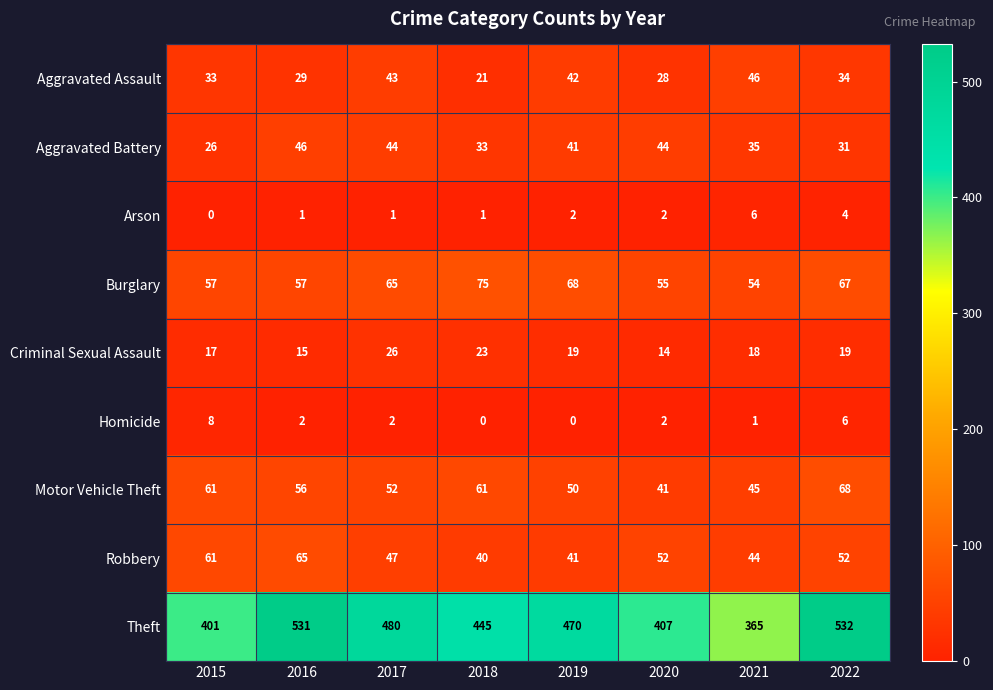

What value does the Aggravated Assault series have at 2016, to the nearest 10?

30